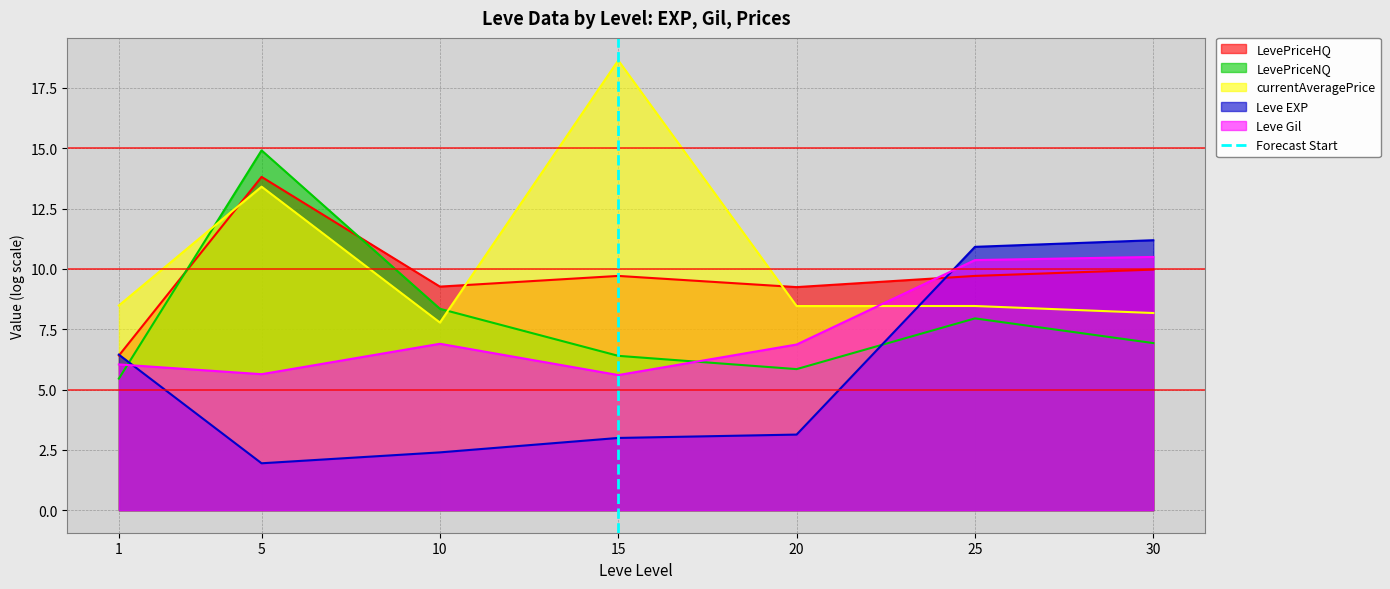

Between which two adjacent categories do currentAveragePrice and Leve EXP first intersect?

20 and 25